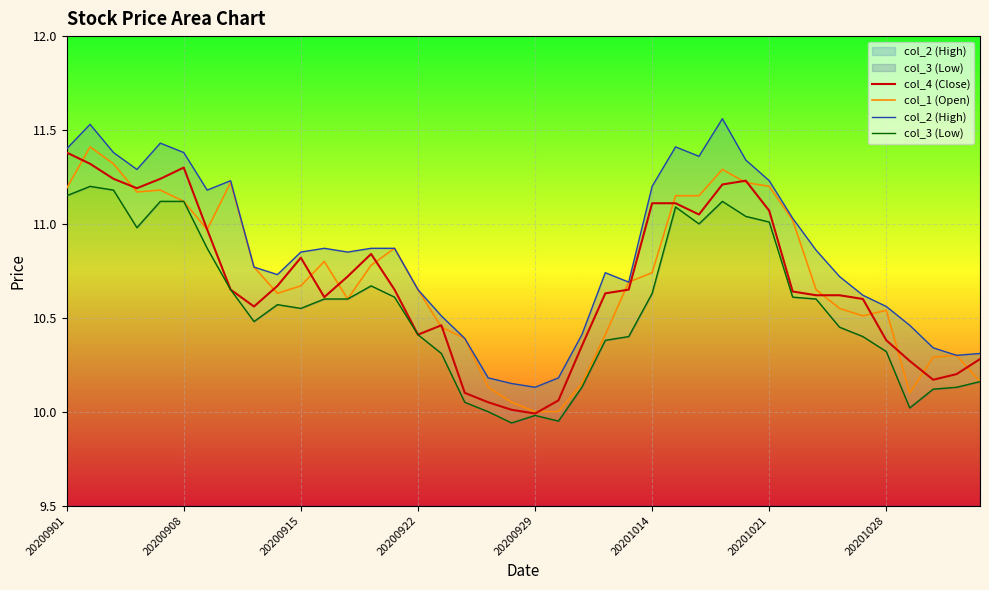

How many lines are shown in the chart?

4